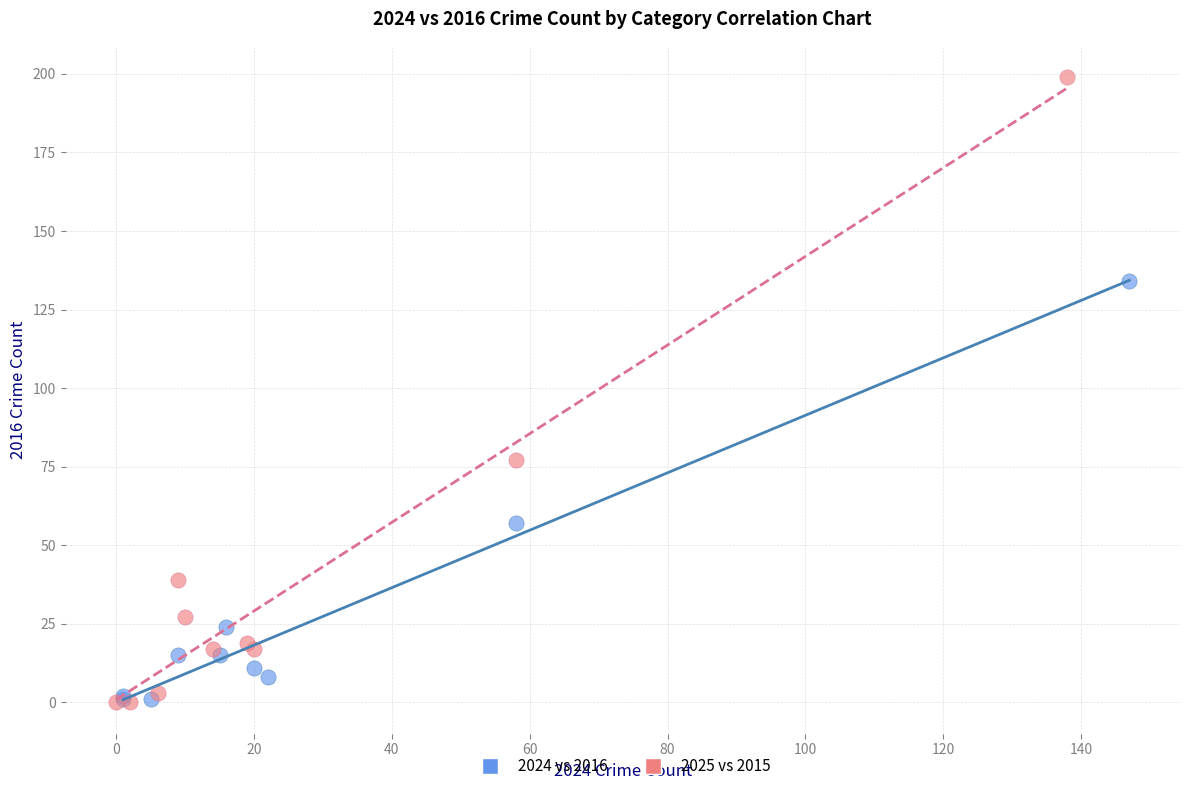

Which series has the largest Y range (max minus min)?

2025 vs 2015